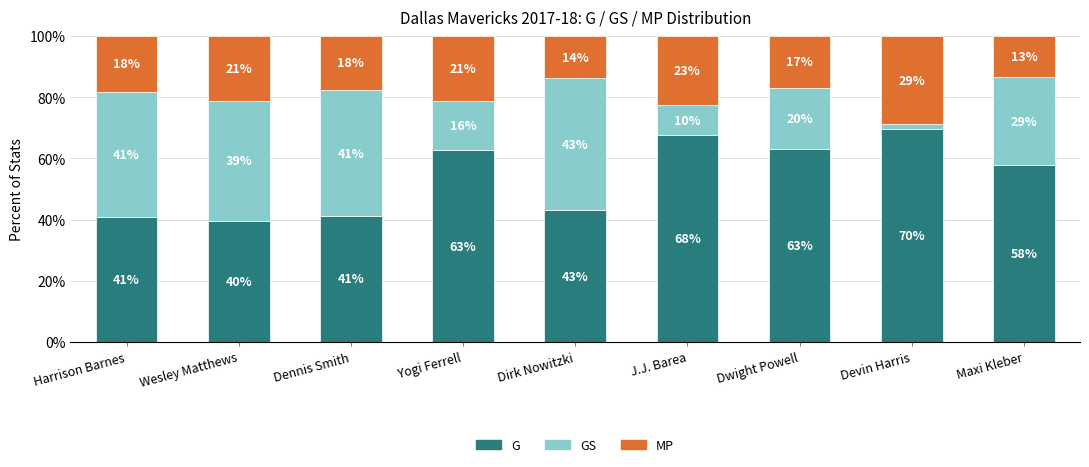

Does the chart contain any negative values?

No